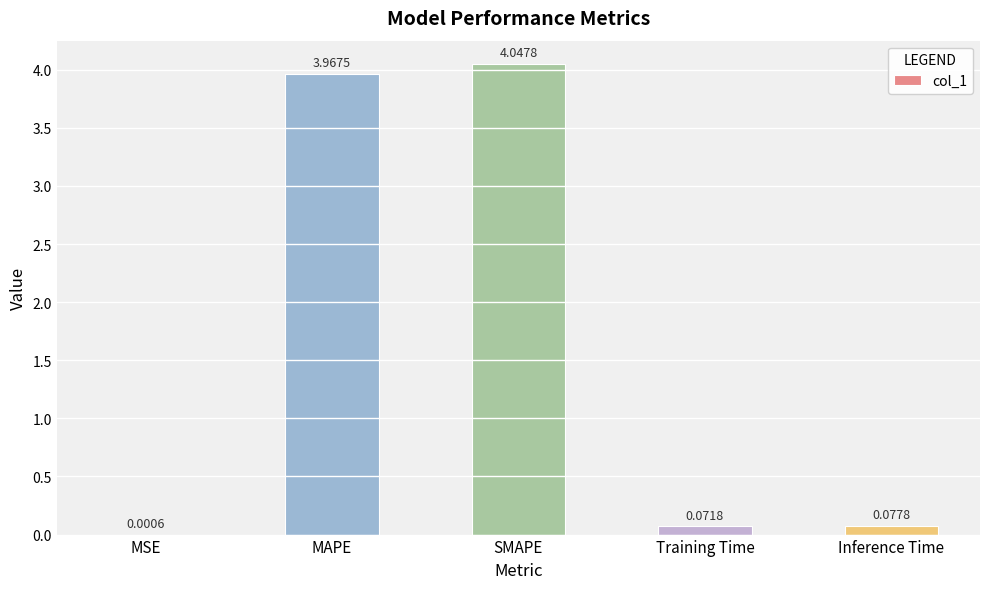

Count the number of data series in this chart.

1